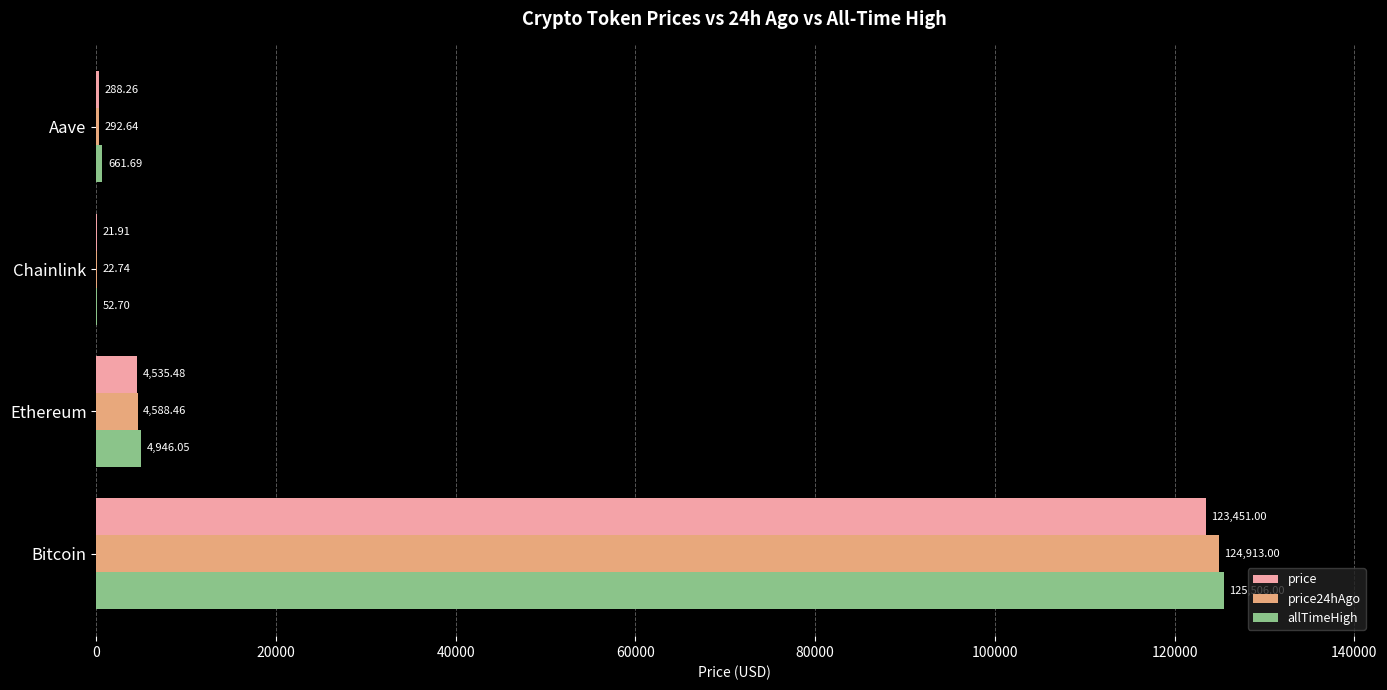

At which label is allTimeHigh closest to 62779?

Ethereum